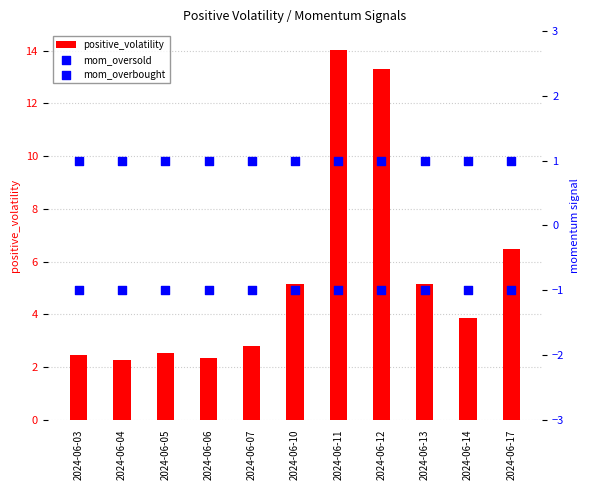

At which category is the sum across all series the highest?

2024-06-11